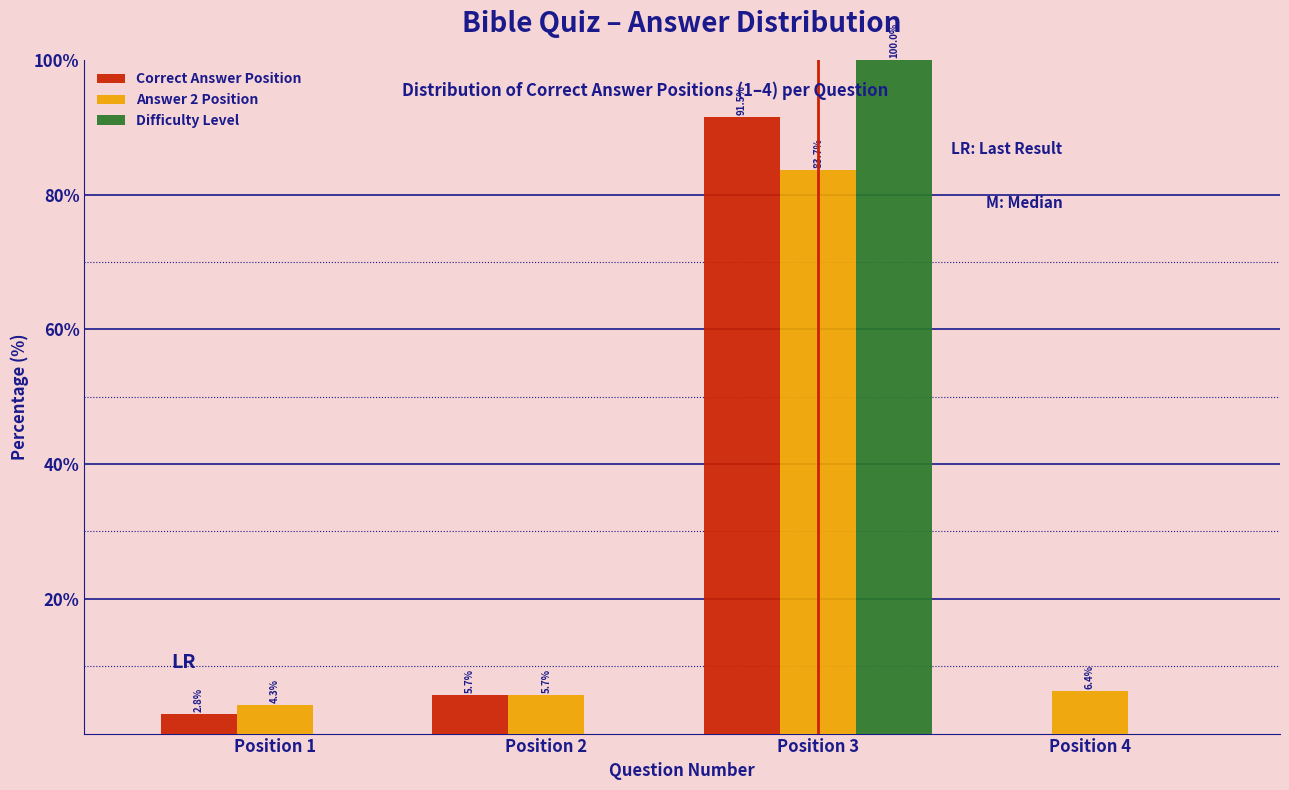

In the Answer 2 Position series, which range on the x-axis has the tallest bar?

2.5 to 3.5